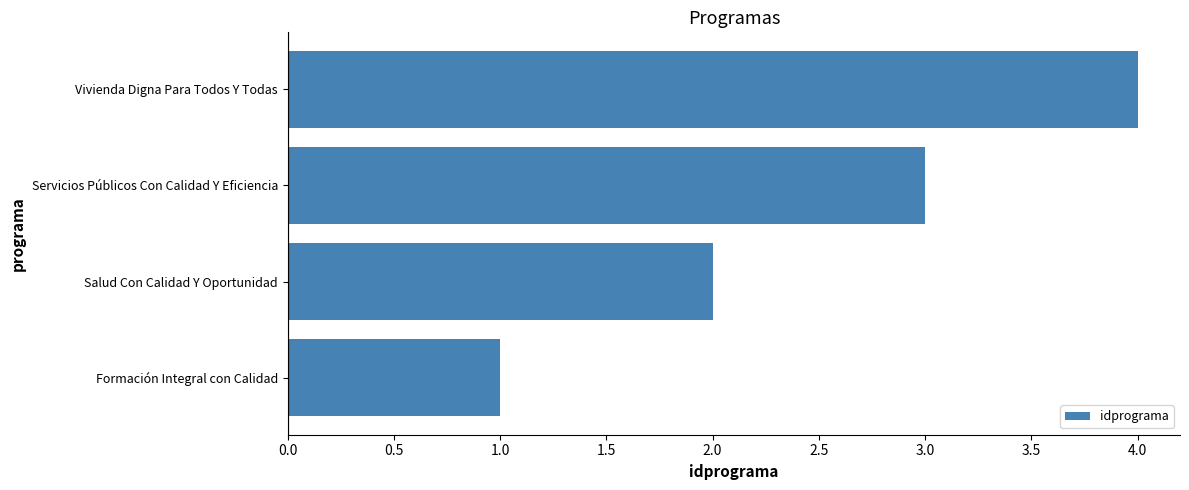

At which category does the chart reach its peak across all series?

Vivienda Digna Para Todos Y Todas